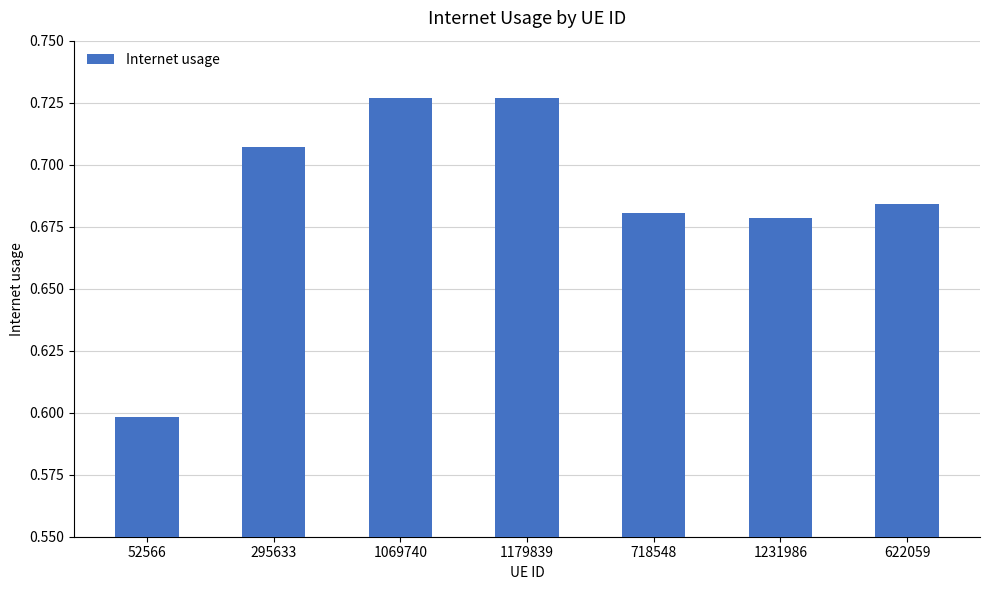

Where is the data nearest to the value 0?

52566